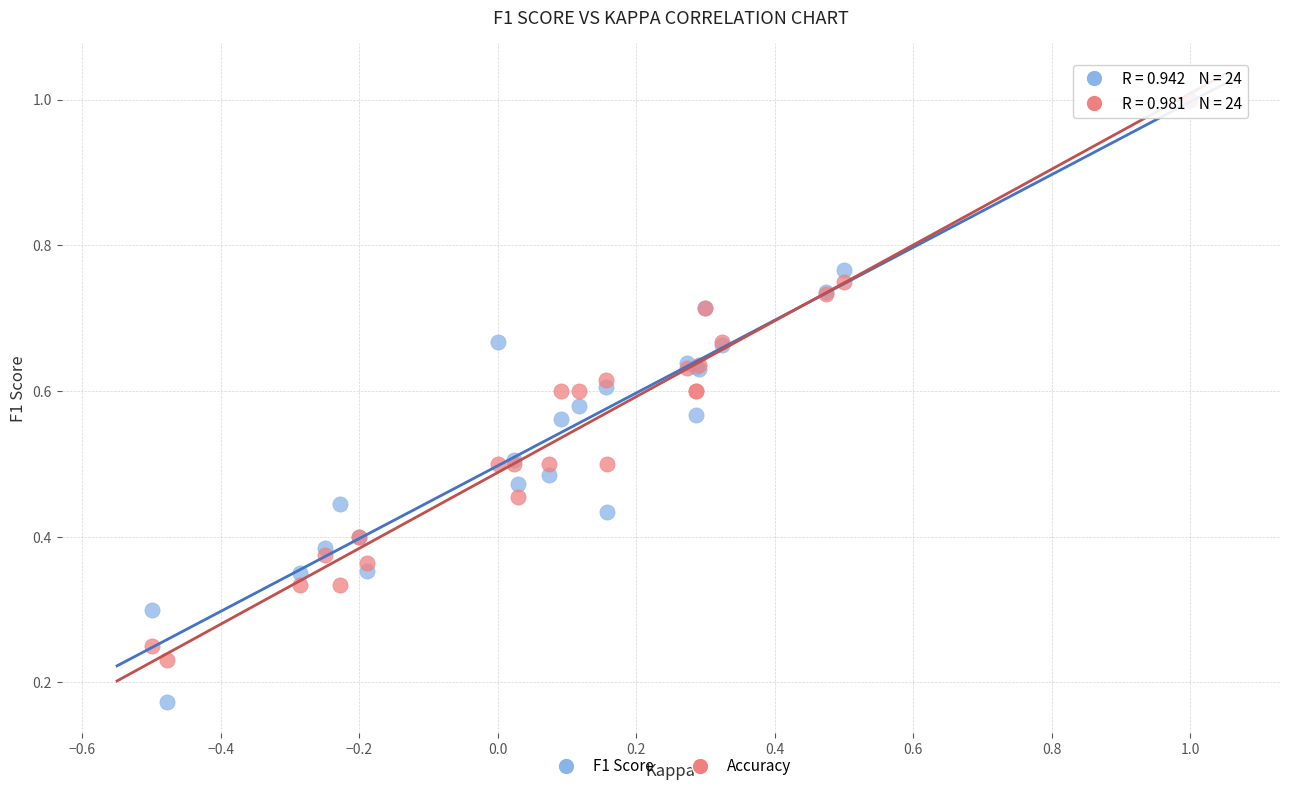

Which series has the largest Y range (max minus min)?

F1 Score